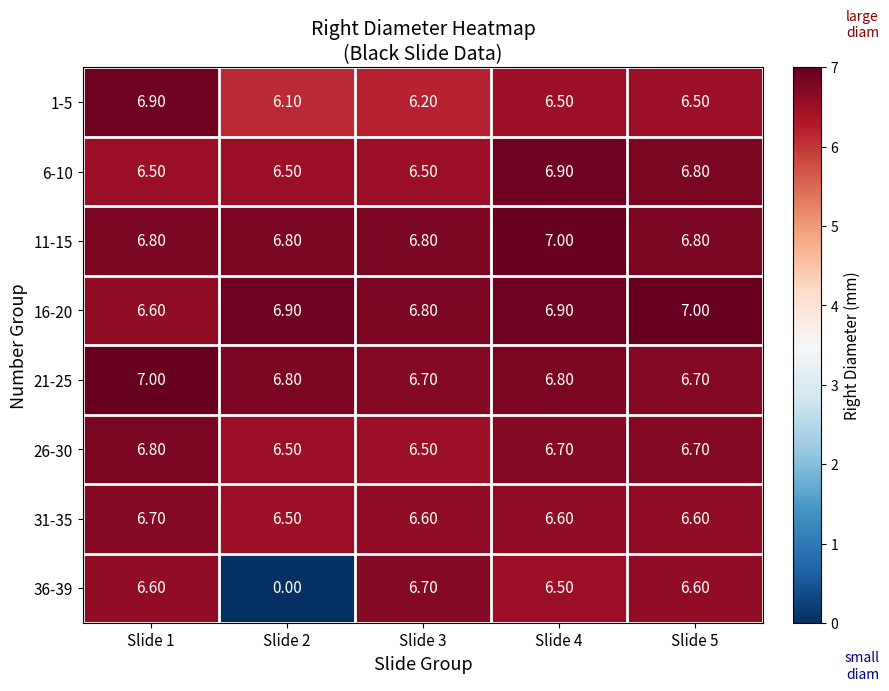

Which category has the lowest value across all series?

Slide 2